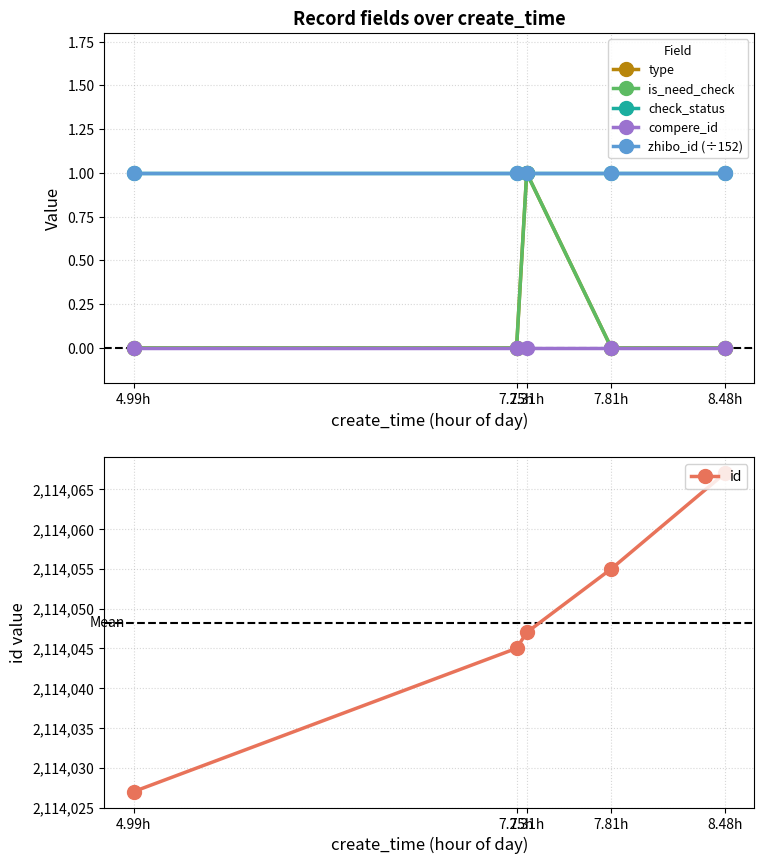

The check_status series shows 2 at 4.99h. True or false?

False